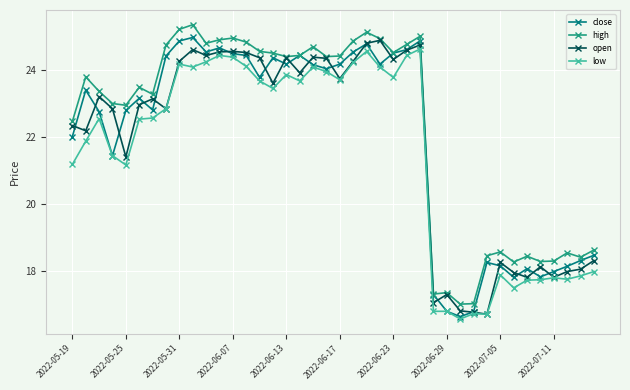

What is the value of the close point at the 40th from the left?

18.5